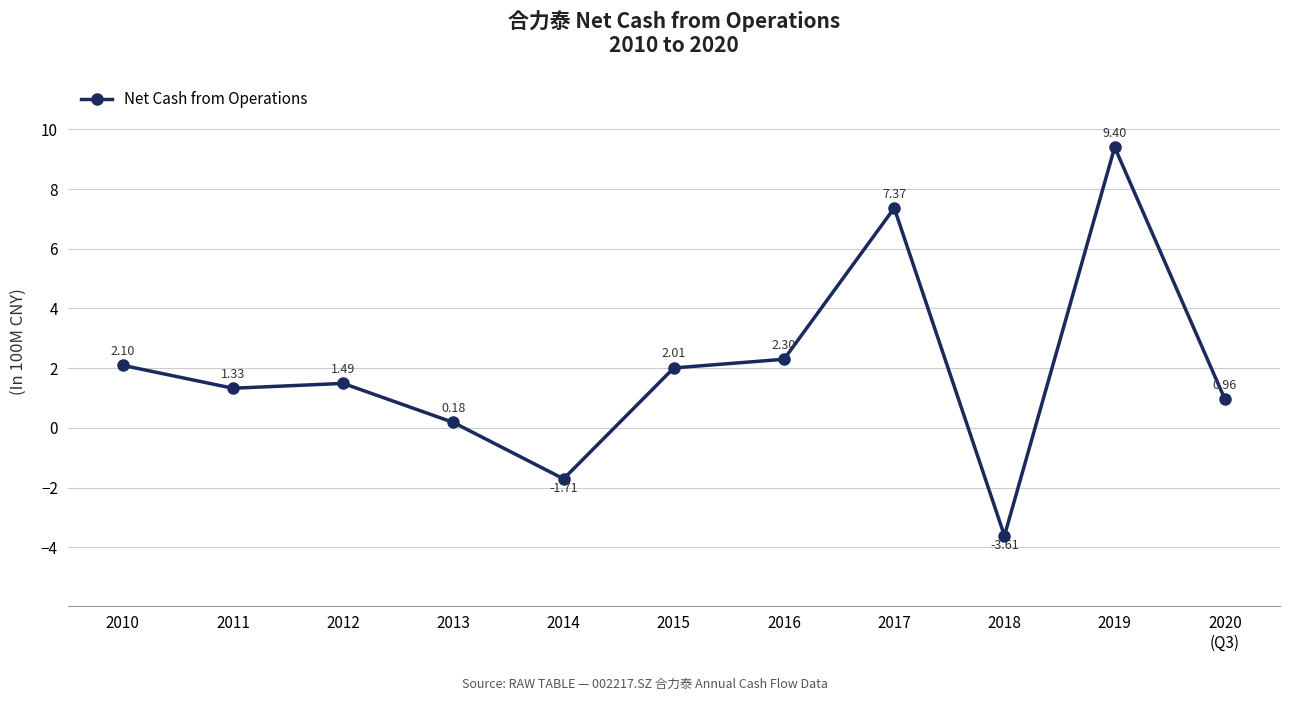

Where is the first local minimum?

2011